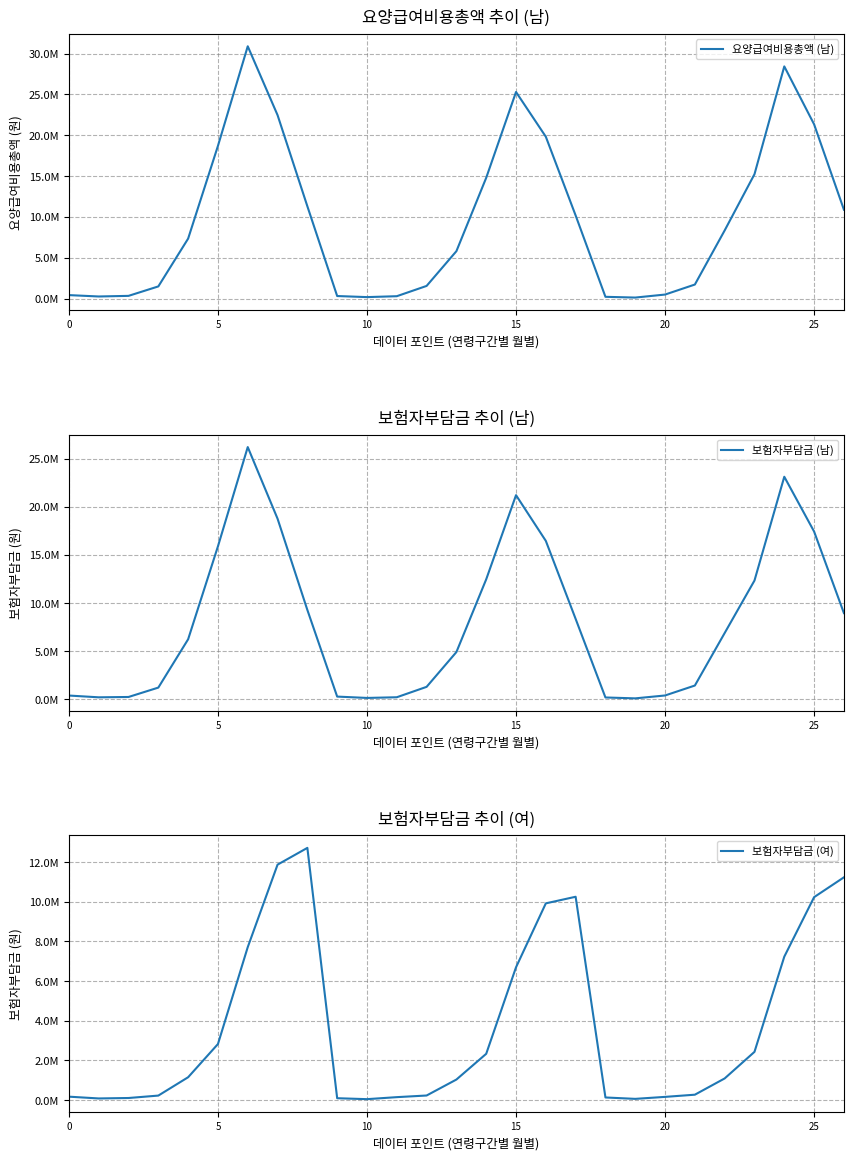

Reading right to left, extract all data points from this chart.

요양급여비용총액 (남): 10890340	21340230	28430120	15230440	8348230	1720710	494795	125847	217889	10180310	19819804	25297732	14791363	5805918	1551225	292681	182260	313999	11302452	22466949	30893442	18696543	7344764	1490785	334332	258580	427114
보험자부담금 (남): 8960221	17430221	23120330	12340221	6890232	1435901	403227	103445	195902	8357925	16458127	21207763	12468019	4912689	1298973	218762	147823	287566	9286635	18764137	26202020	15892966	6240928	1221767	246869	212149	396474
보험자부담금 (여): 11230340	10230450	7230120	2430120	1090230	270341	160230	60123	130340	10250819	9917955	6694403	2332509	1034160	229333	146616	45275	92589	12715591	11870018	7710943	2824665	1150651	225413	103455	80997	170912